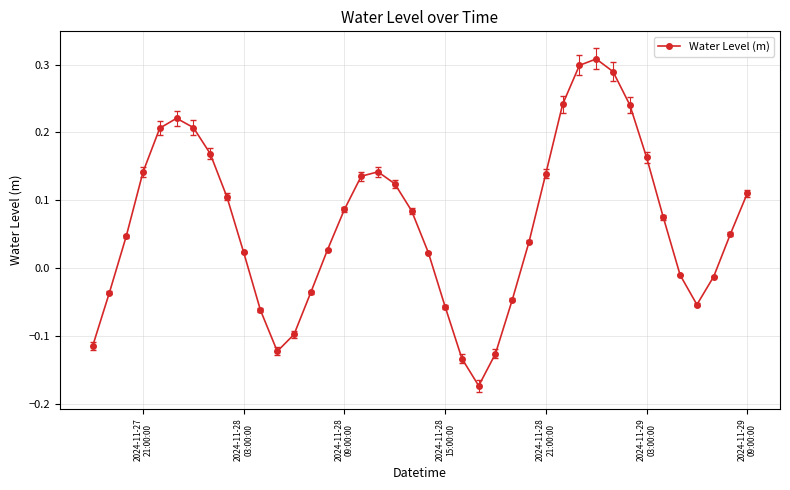

How many data points are less than 0?

14